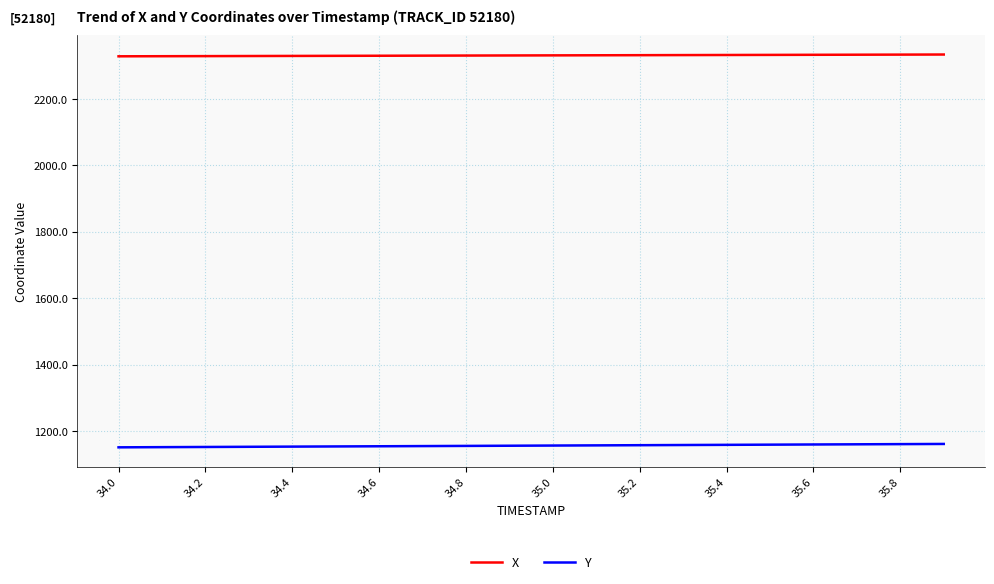

List the series in order of their overall mean, highest first.

X, Y